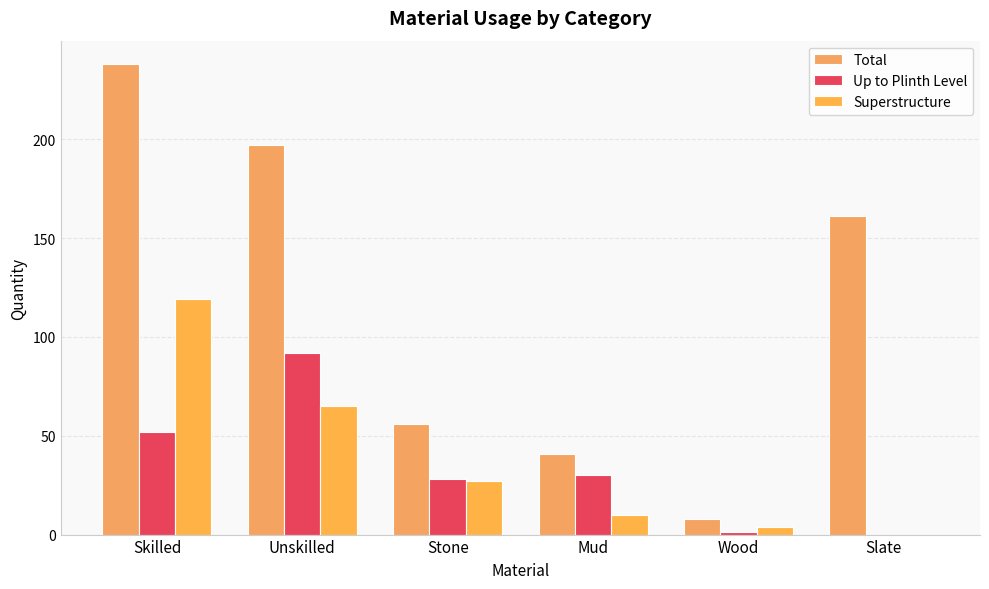

What is the label of the 2nd bar from the left?

Unskilled